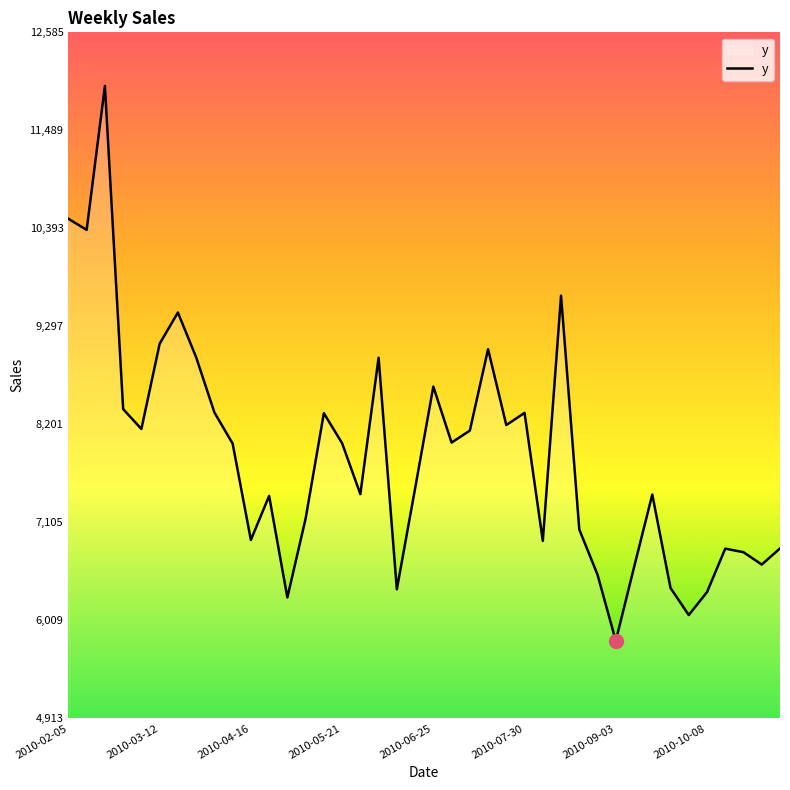

What is the minimum value shown in the chart?

5781.0